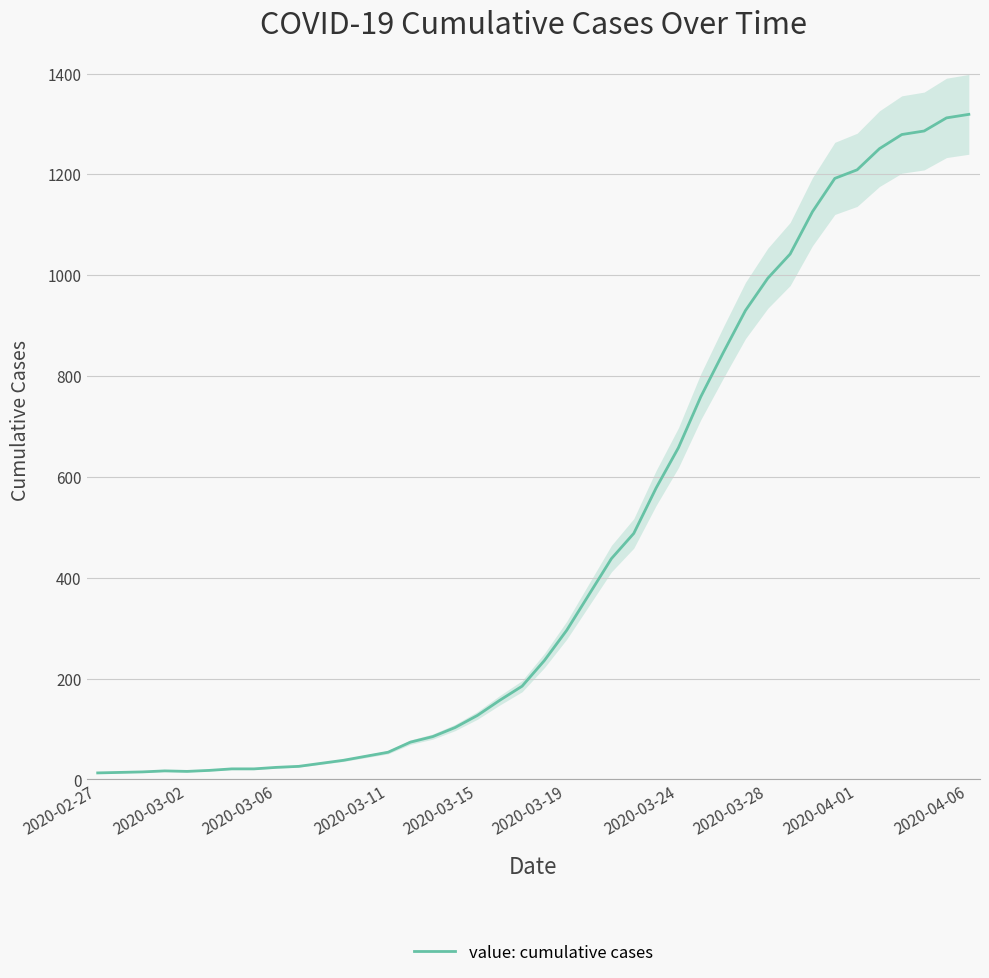

What is the highest value of the value: cumulative cases series?

1319